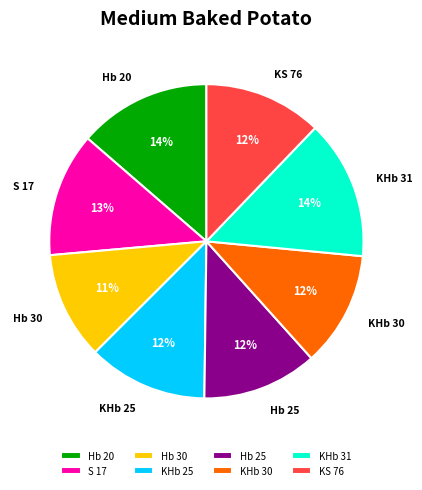

Count the number of slices in the pie.

8